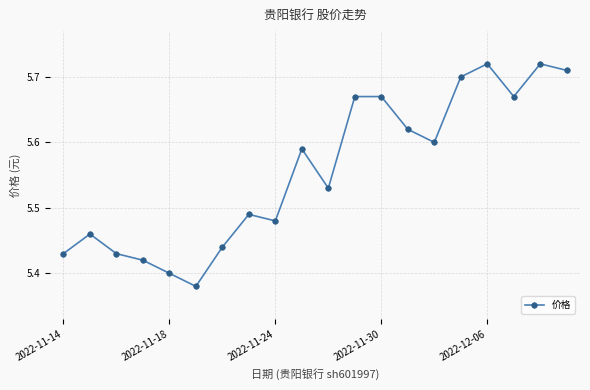

What is the sum of all values?

111.1